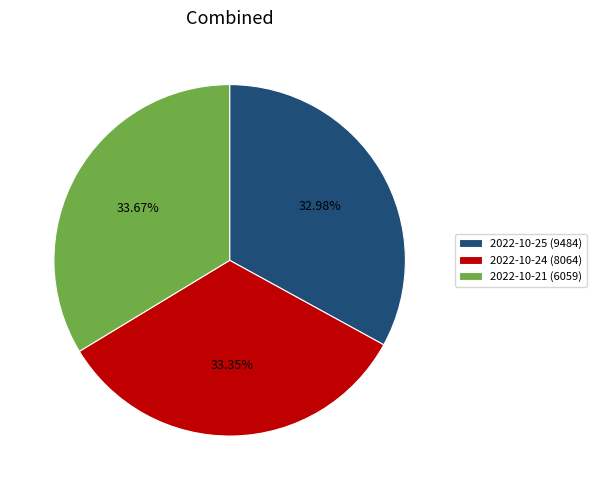

Does any single category account for the majority?

No